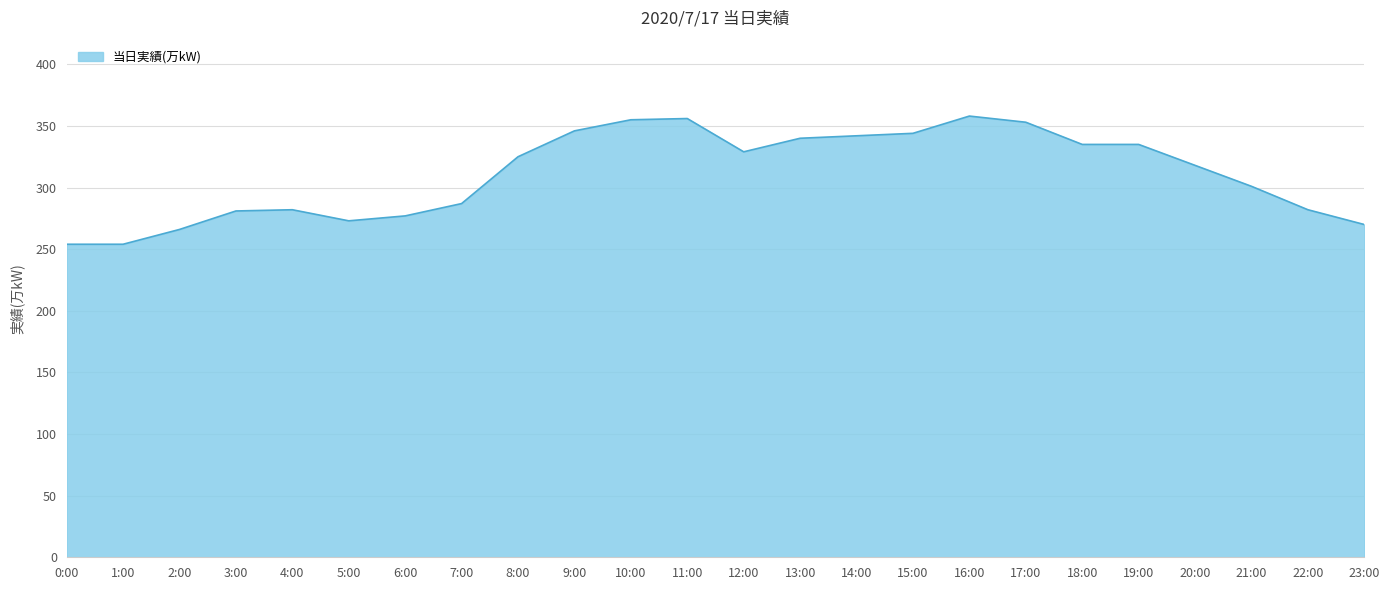

What position from the left is 21:00?

22